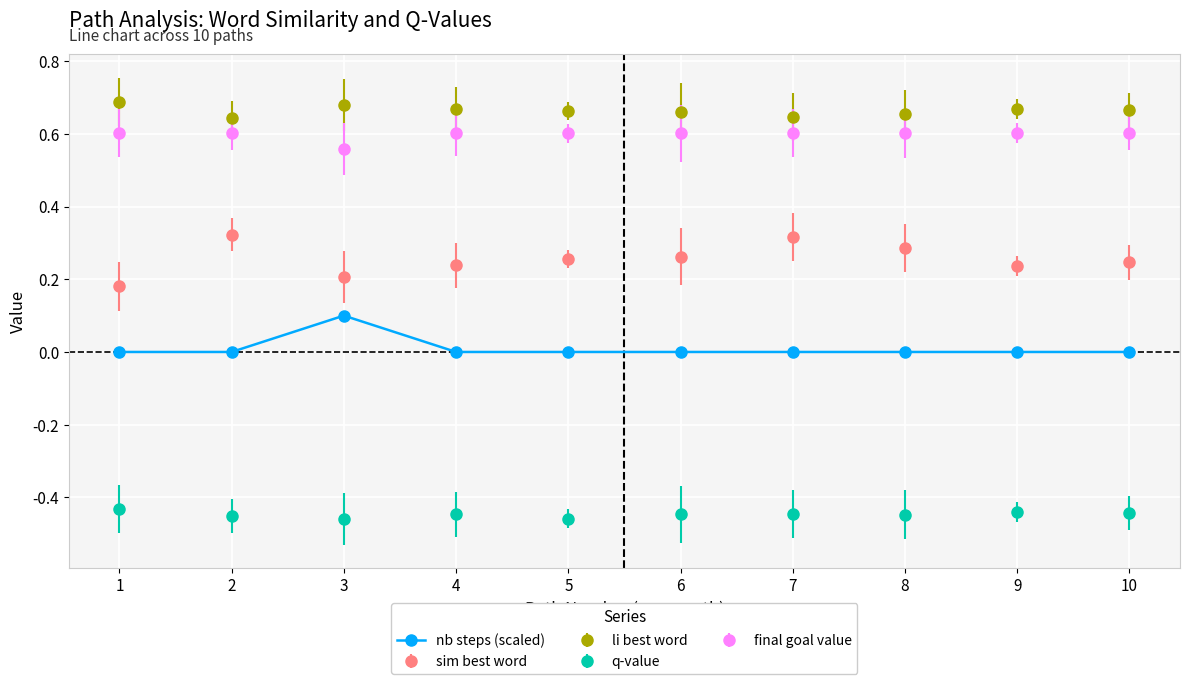

What is the value of the nb steps (scaled) point at the 3rd from the left?

0.1